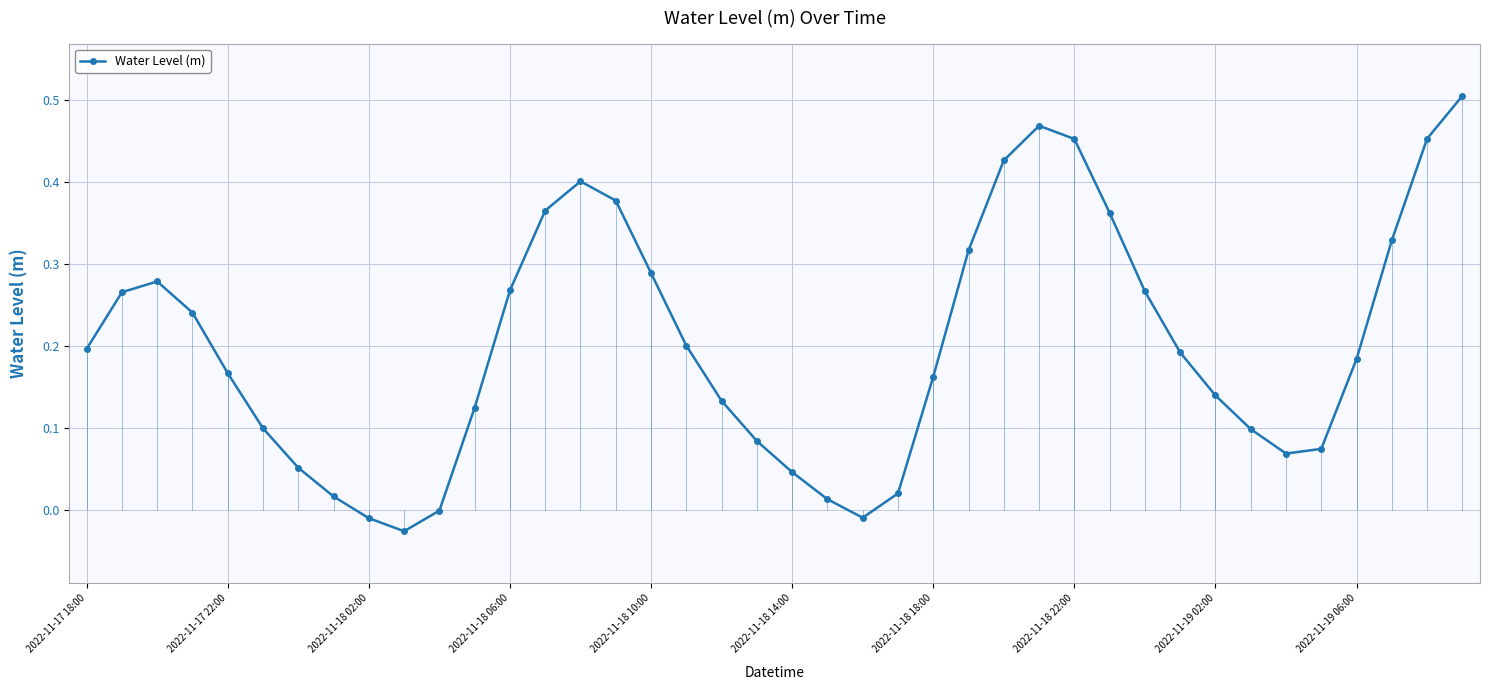

True or false: there are more than 2 points higher than both neighbors.

True